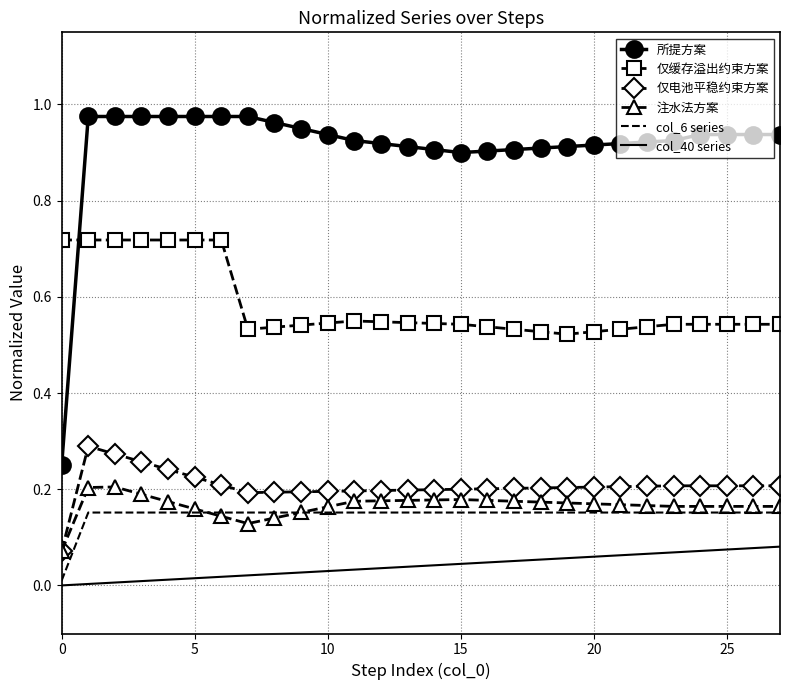

List the series in order of their peak value, highest first.

所提方案, 仅缓存溢出约束方案, 仅电池平稳约束方案, 注水法方案, col_6 series, col_40 series